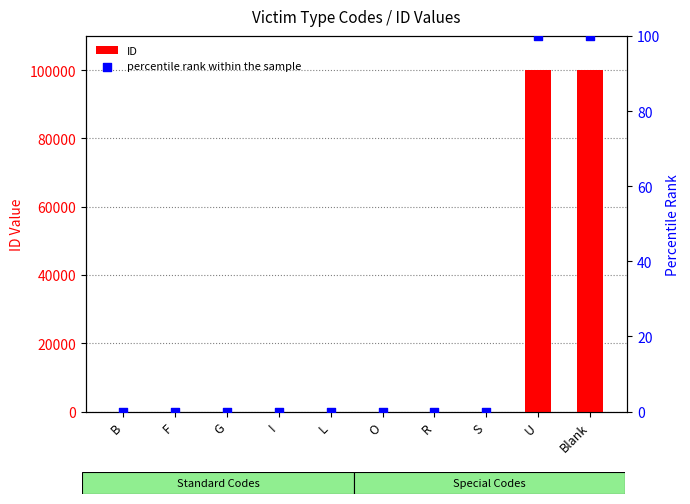

What is the total value across all series at S?

7.0